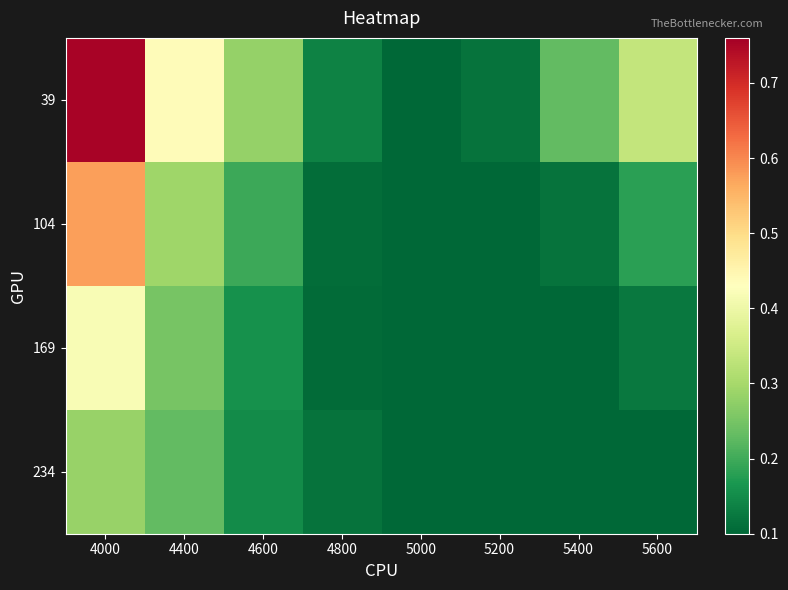

Rank the series by their maximum value, from highest to lowest.

39, 104, 169, 234